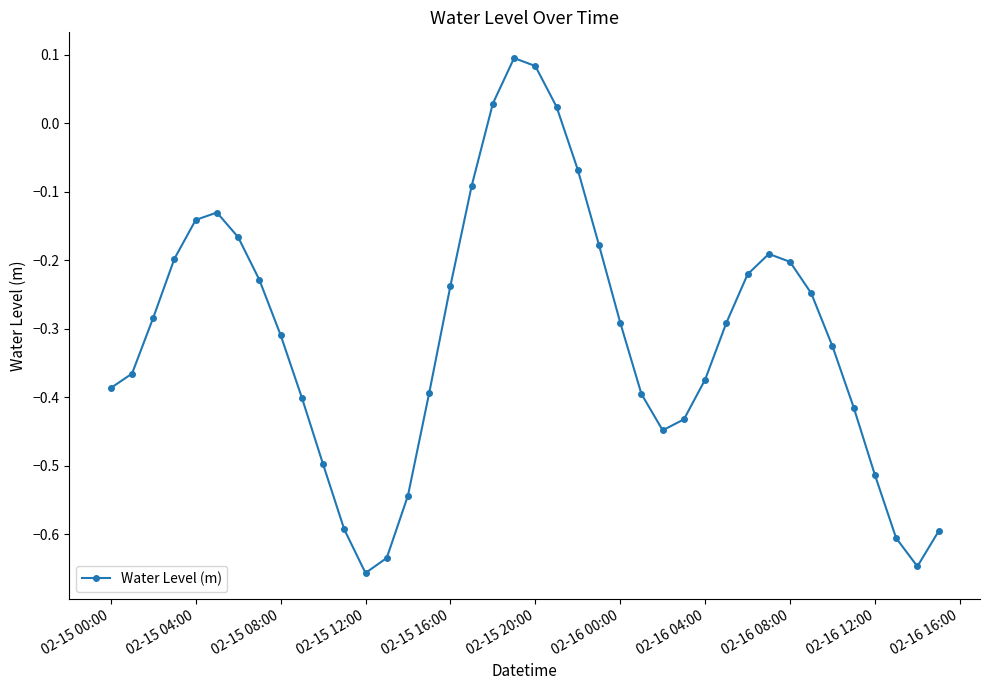

How many interior local peaks (higher than both neighbors) does the data have?

3